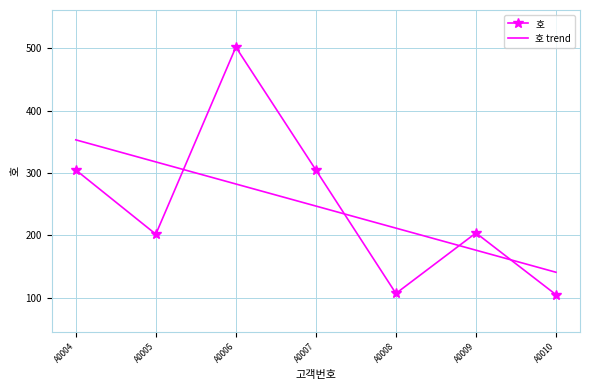

Is the value of 호 trend at A0005 greater than the value of 호 at A0006?

No